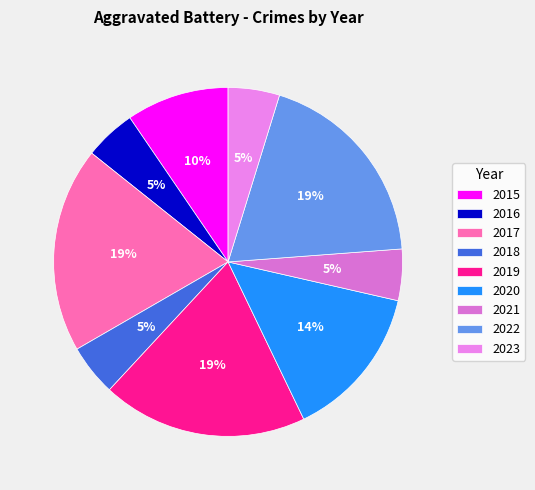

To the nearest percent, what portion does 2020 represent?

14%